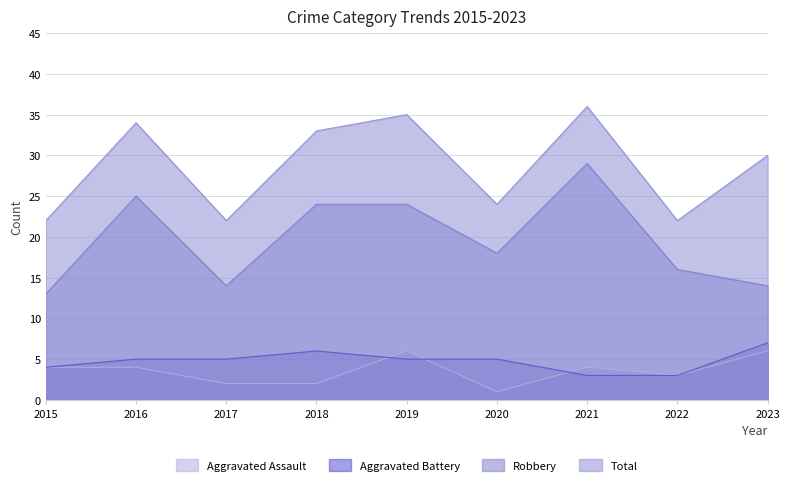

What is the difference between the maximum and second lowest values in the Aggravated Battery series?

4